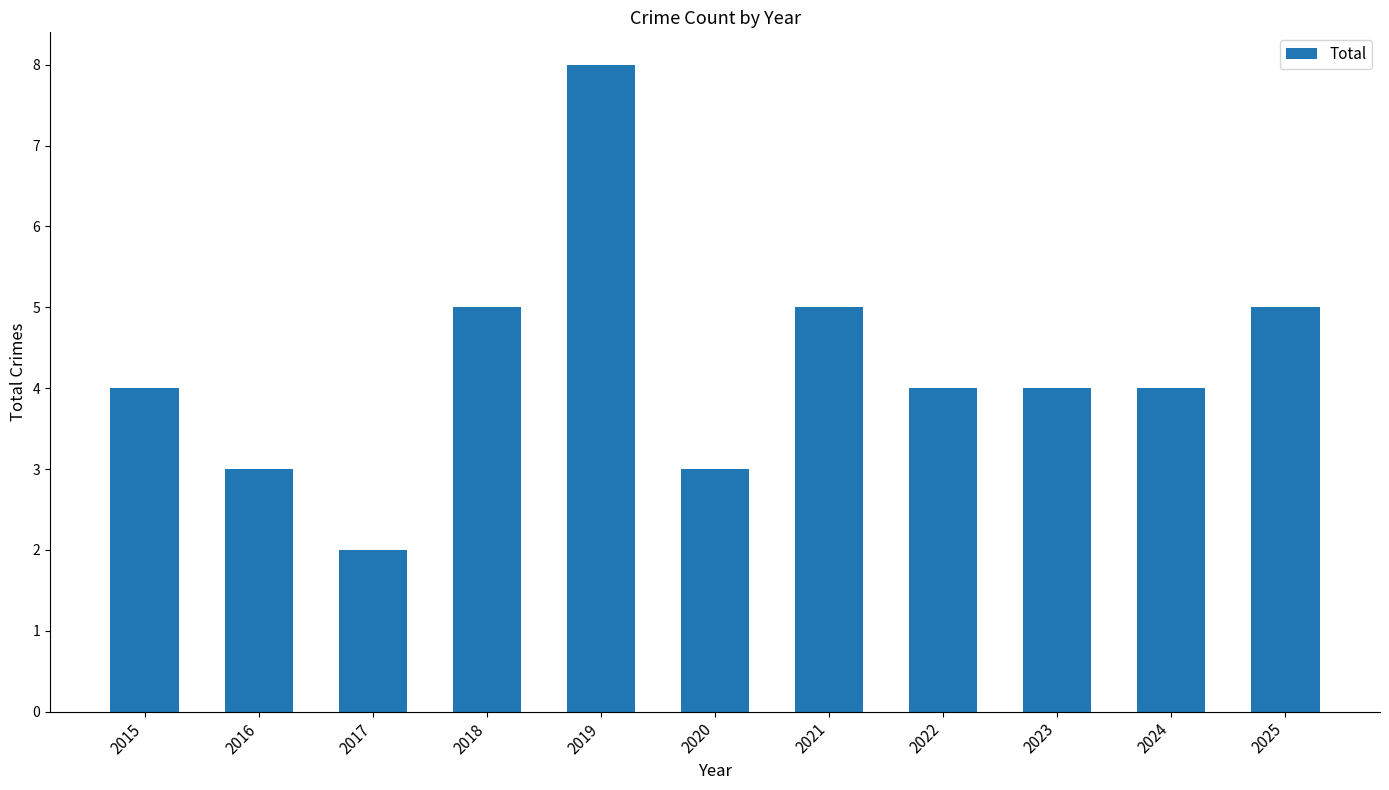

What is the change in value from 2015 to 2018?

+1